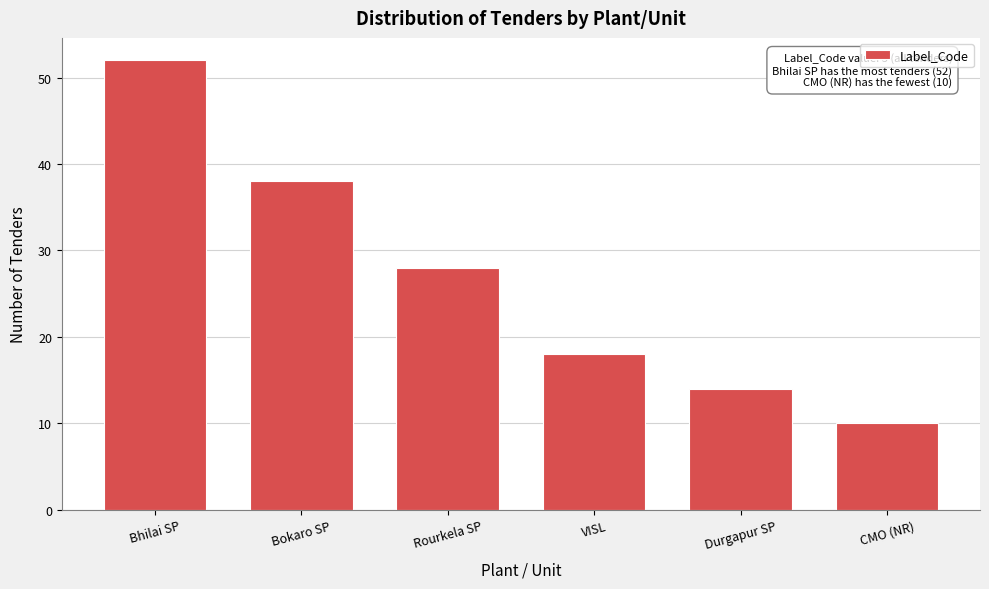

Reading right to left, transcribe all the data shown in this chart.

CMO (NR)=10	Durgapur SP=14	VISL=18	Rourkela SP=28	Bokaro SP=38	Bhilai SP=52